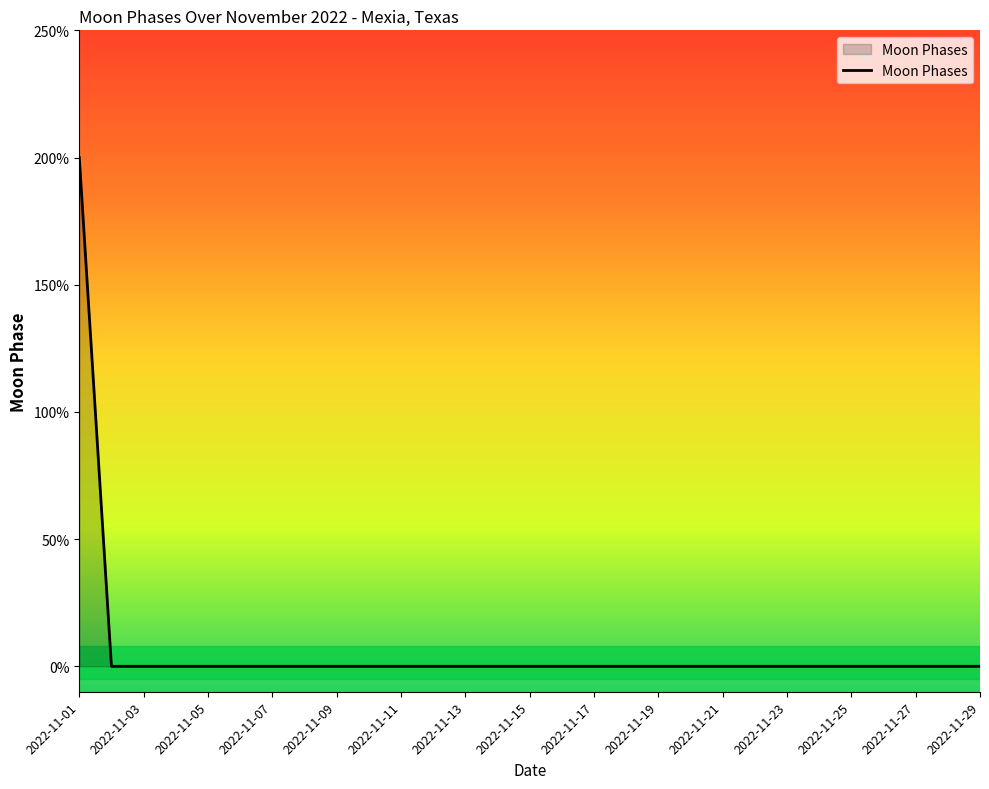

Does the chart have visible grid lines?

No